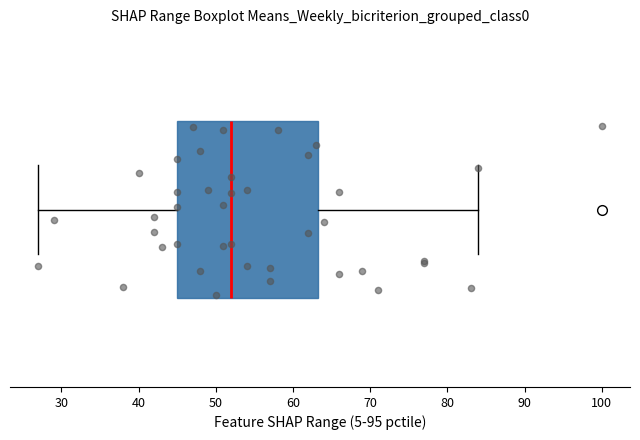

Read this box plot against the x-axis: the position of the median line, the range covered by the box, and the ends of both whiskers. The values are not printed on the chart, so give them approximately, as read against the axis.

median 52, box 45 to 63, whiskers 27 to 84